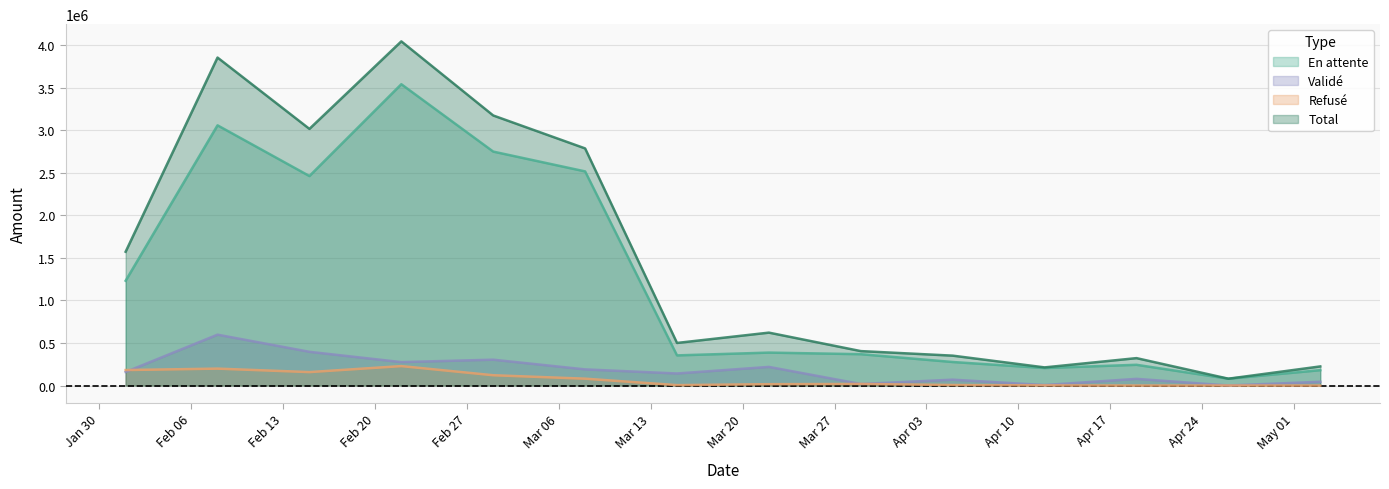

List the series in order of their peak value, lowest first.

Refusé, Validé, En attente, Total